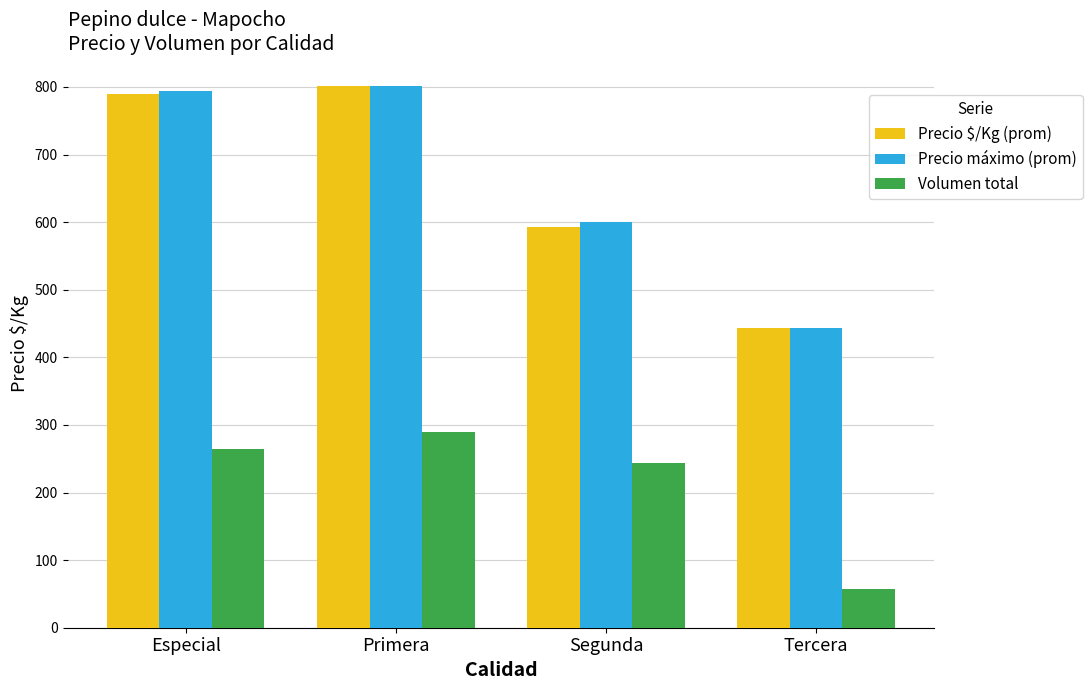

What is the label of the 4th bar from the right?

Especial